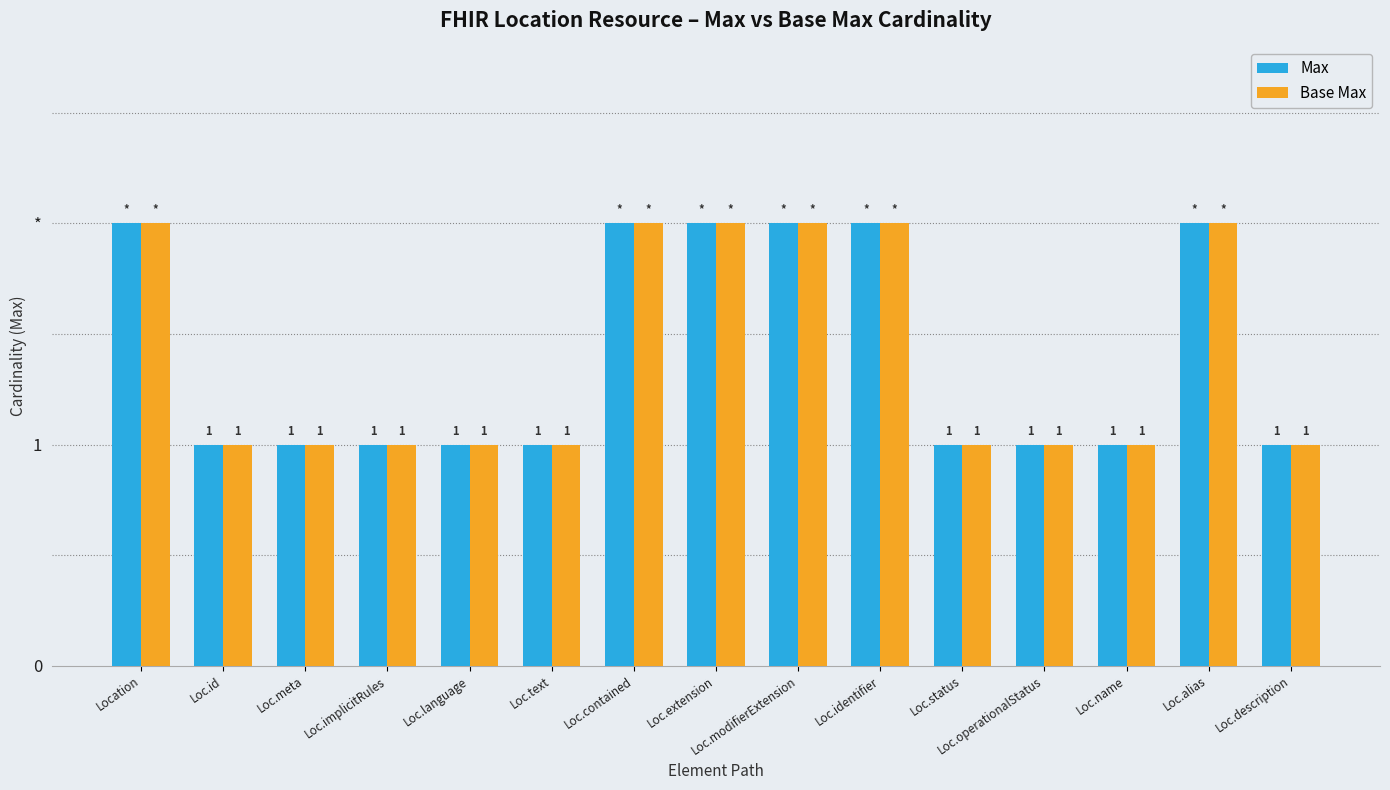

Rank the categories by Max value from lowest to highest.

Loc.id, Loc.meta, Loc.implicitRules, Loc.language, Loc.text, Loc.status, Loc.operationalStatus, Loc.name, Loc.description, Location, Loc.contained, Loc.extension, Loc.modifierExtension, Loc.identifier, Loc.alias